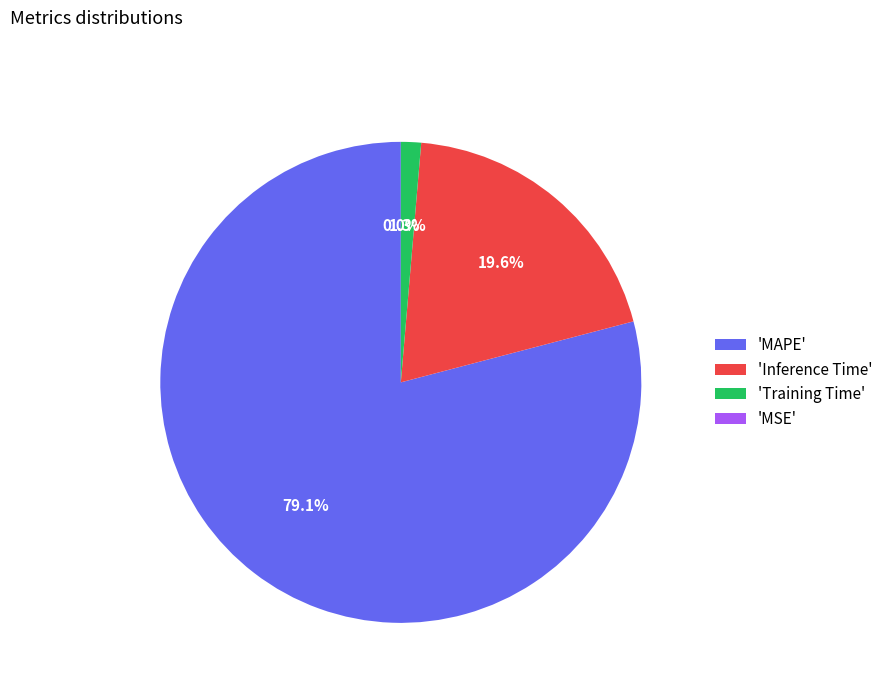

Is 'MAPE' the majority of the pie?

Yes